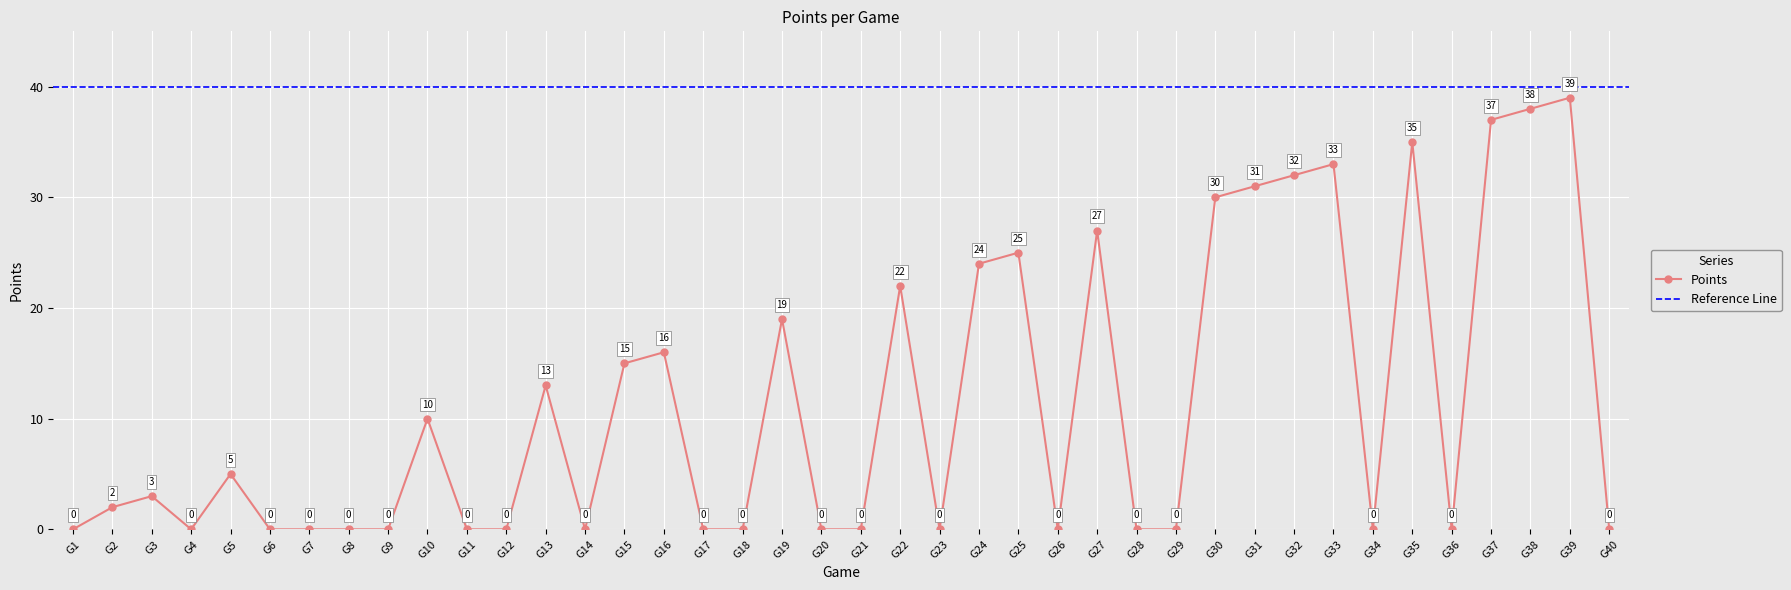

True or false: the data has more than 0 interior local peaks.

True